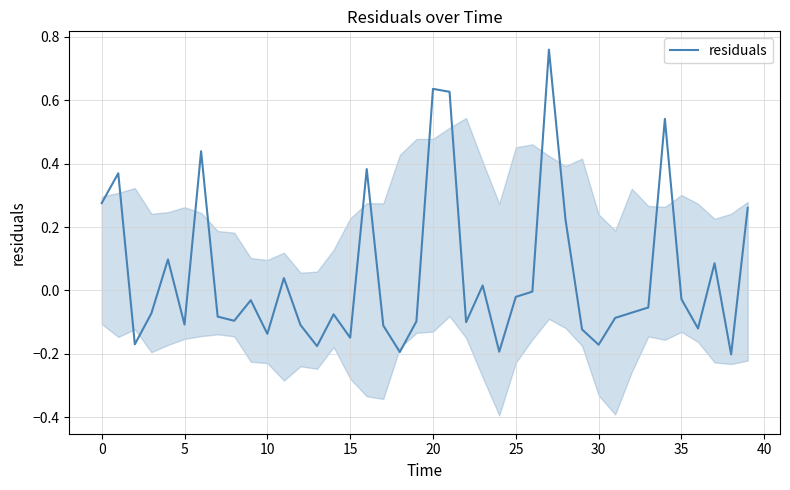

What is the label of the 4th point from the right?

36